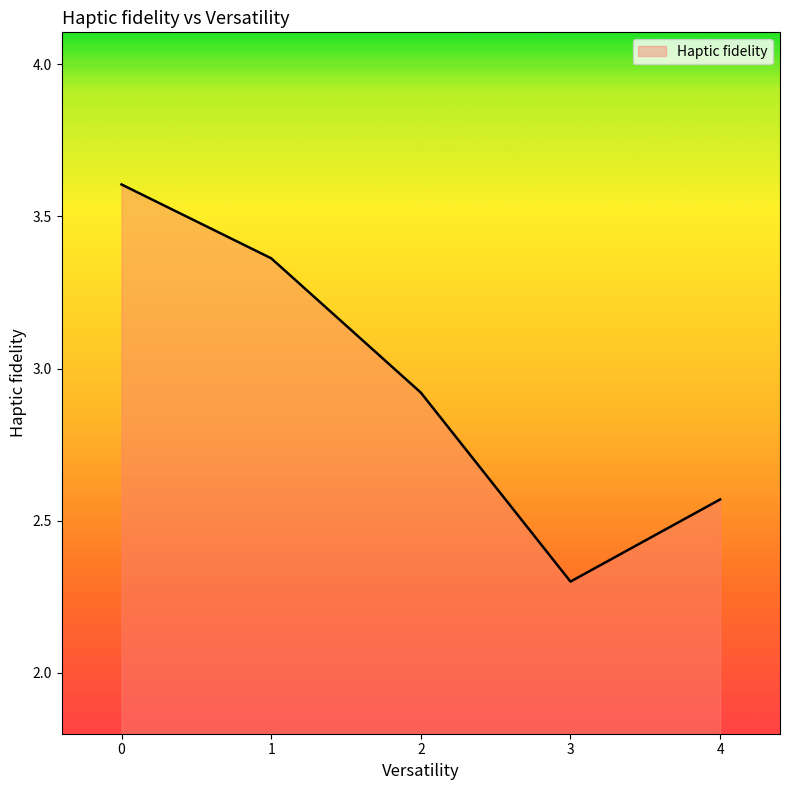

At which category does the data reach its first local valley?

3